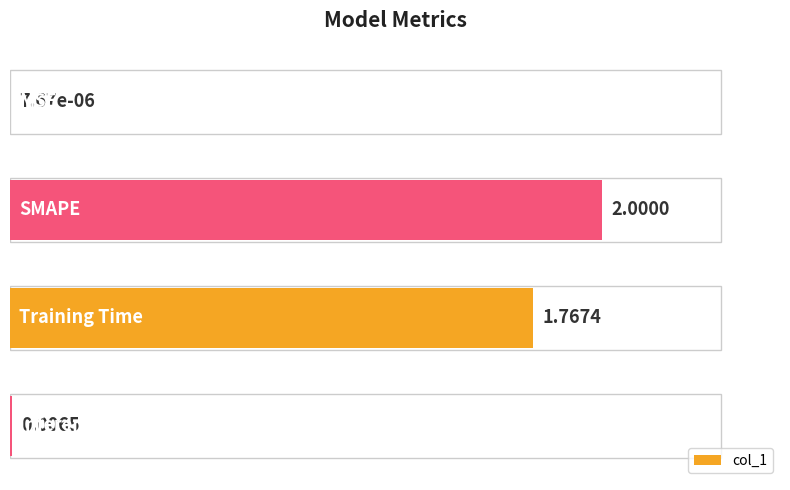

What is the greatest value displayed?

100.0